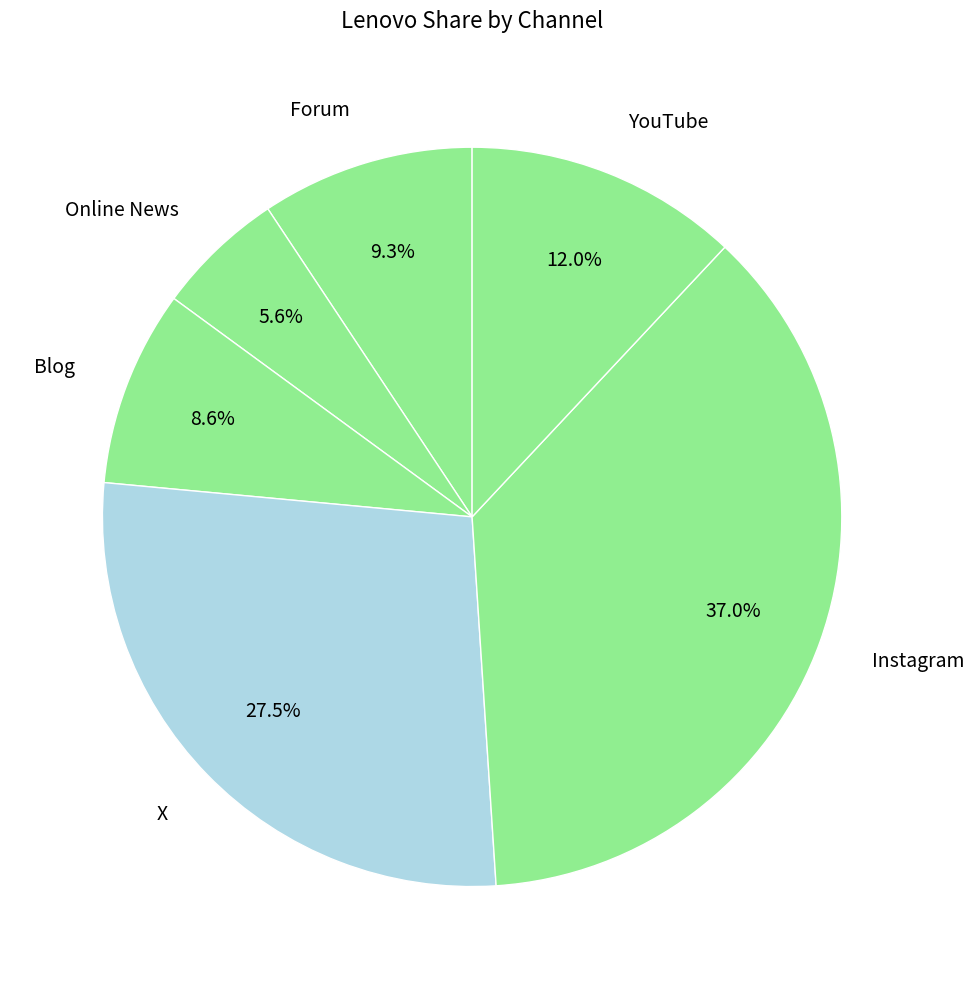

Rank the categories by value from highest to lowest.

Instagram, X, YouTube, Forum, Blog, Online News